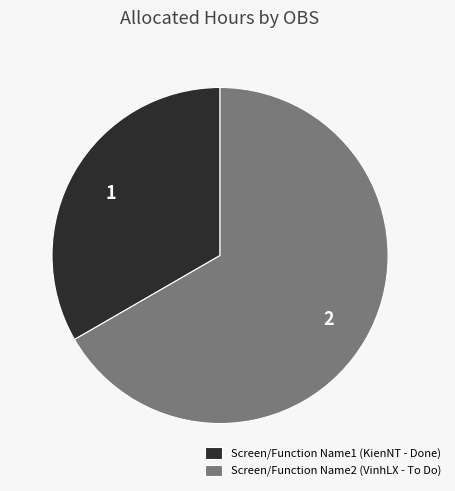

Which has a higher value, Screen/Function Name2 (VinhLX - To Do) or Screen/Function Name1 (KienNT - Done)?

Screen/Function Name2 (VinhLX - To Do)